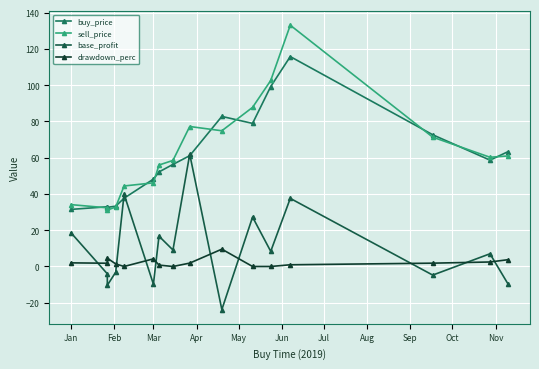

Reading left to right, what are all the values shown in this chart?

buy_price: 31.5	32.9	32.6	33.3	37.6	48.2	52.1	56.3	61.1	82.8	78.9	99.2	115.8	72.6	58.6	63.4
sell_price: 34.1	32.3	31.1	32.8	44.4	46.1	55.9	58.5	77.2	74.8	87.7	102.6	133.1	71.3	60.2	61.0
base_profit: 18.6	-4.0	-10.4	-3.1	39.8	-9.8	16.7	9.1	61.9	-23.8	27.3	8.3	37.5	-4.8	7.0	-9.8
drawdown_perc: 2.0	1.8	4.6	1.4	0.0	4.2	0.8	0.0	1.9	9.6	0.0	0.0	0.9	1.8	2.5	3.8